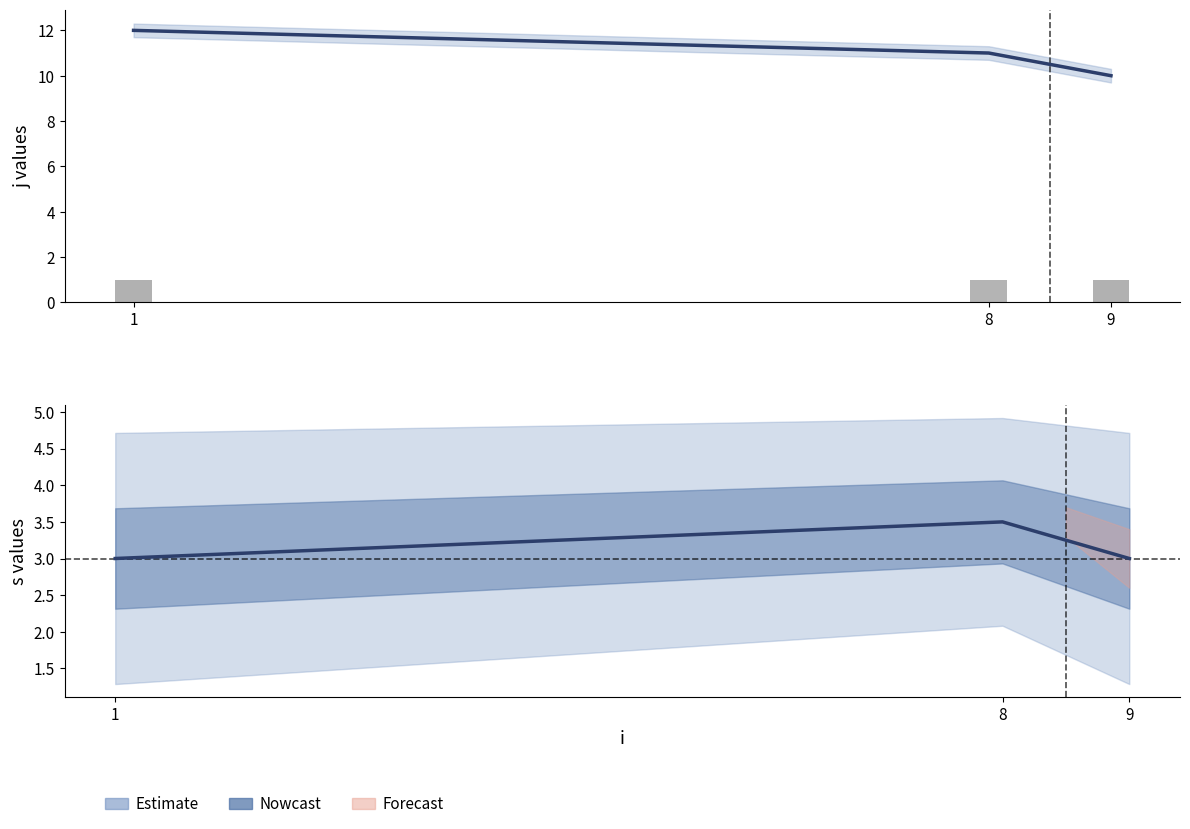

The s series shows 1.5 at 1. True or false?

False